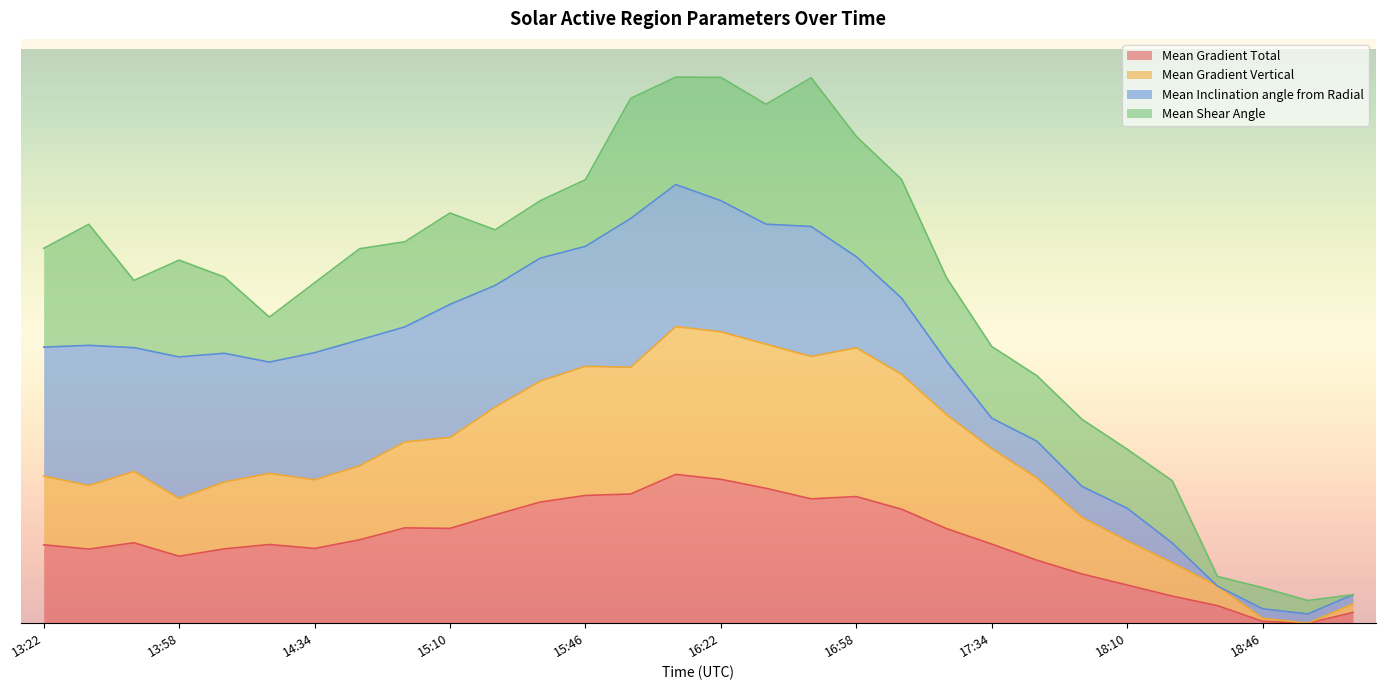

True or false: Mean Gradient Vertical and Mean Gradient Total intersect in this chart.

False